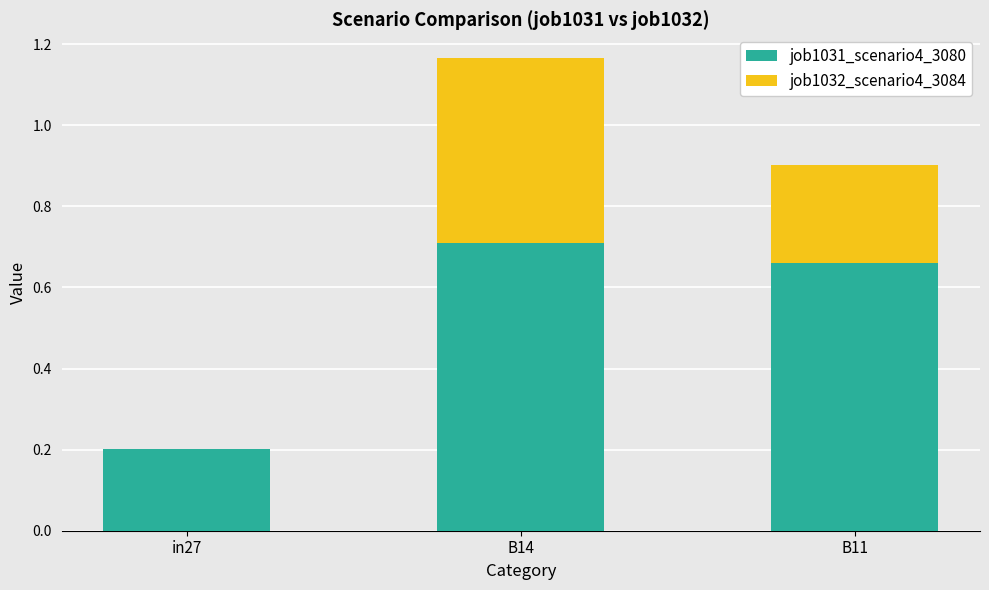

At which category is the sum across all series the highest?

B14